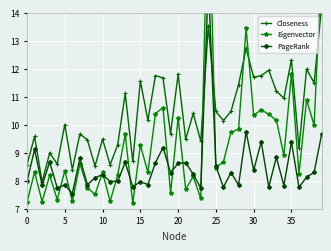

Which series ends up on top after the final intersection of Eigenvector and PageRank?

Eigenvector